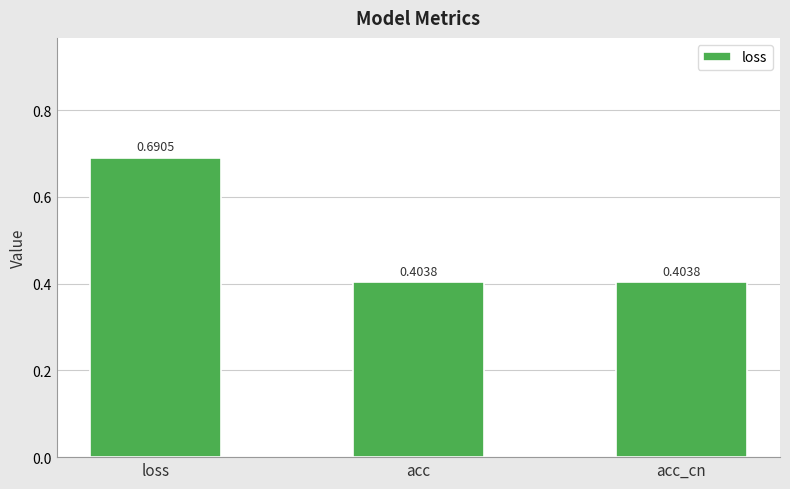

What is the label of the 1st bar from the left?

loss